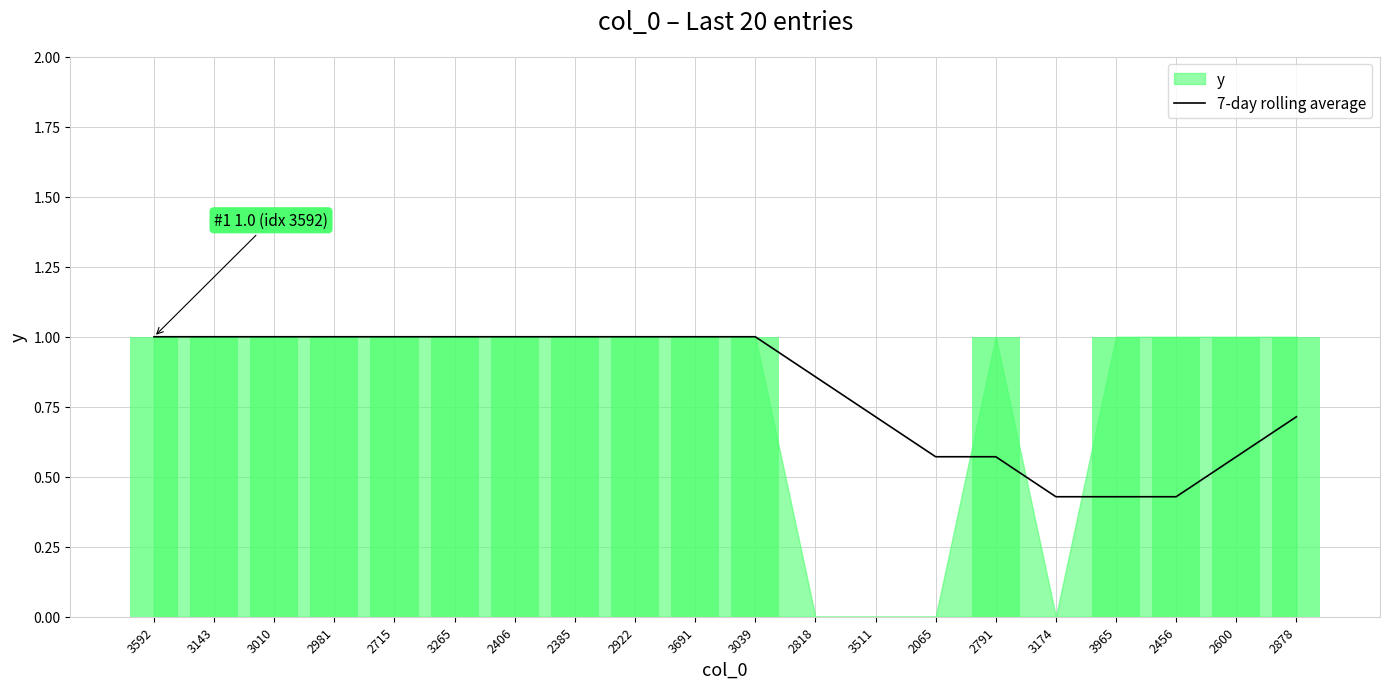

Is it true that 7-day rolling average equals 1.8 at 2922?

False